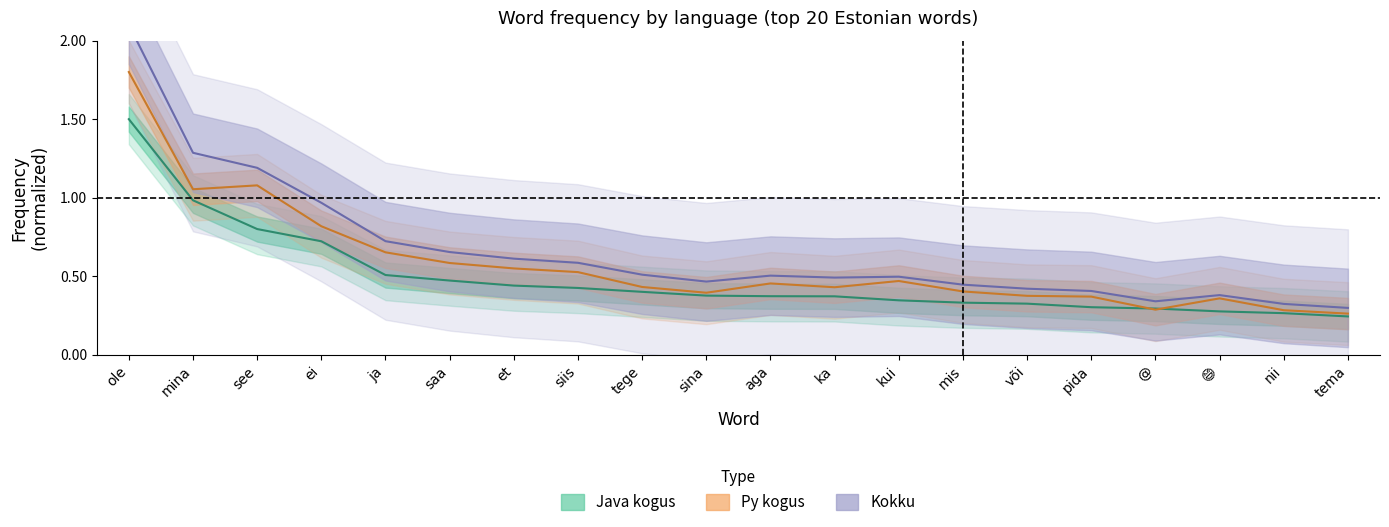

How many distinct data groups are displayed?

3